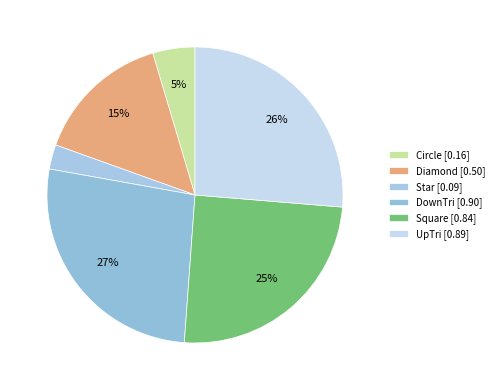

Between Circle and UpTri, which is larger?

UpTri